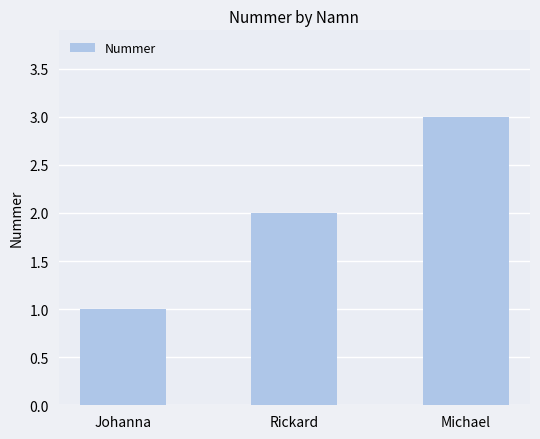

How many values are below 2?

1